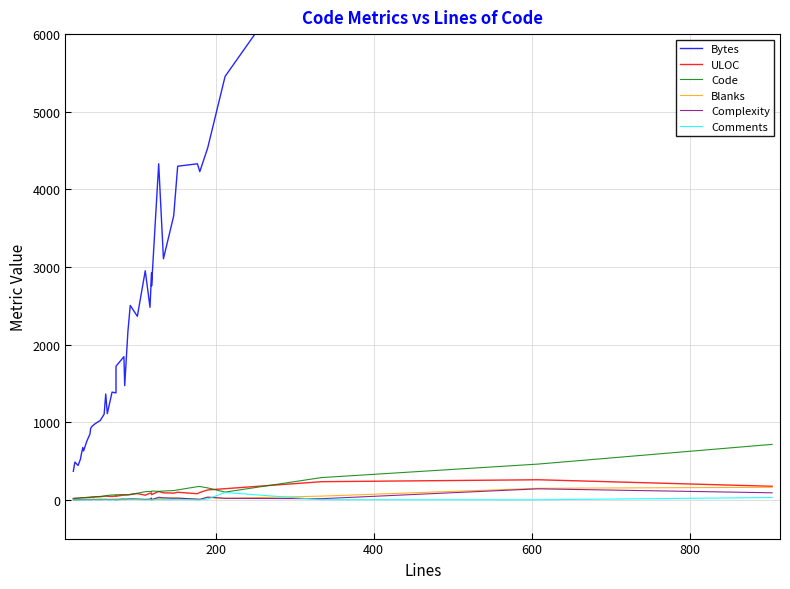

Which series has the widest spread of values?

Bytes